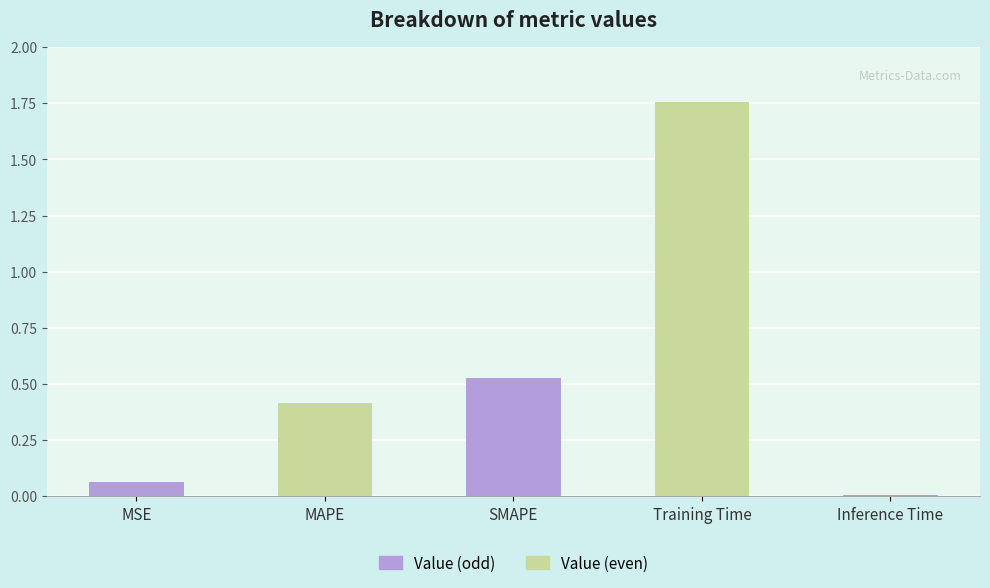

Is it true that the value at MAPE is 0.4?

True